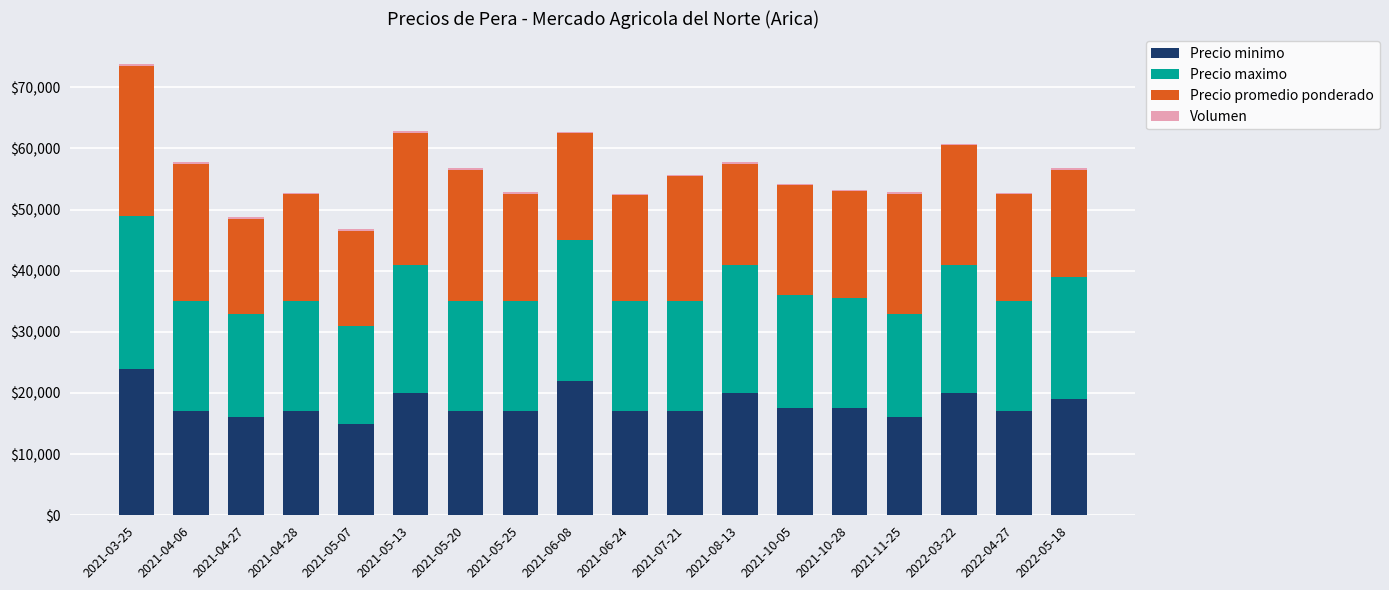

At which category is the sum across all series the highest?

2021-03-25